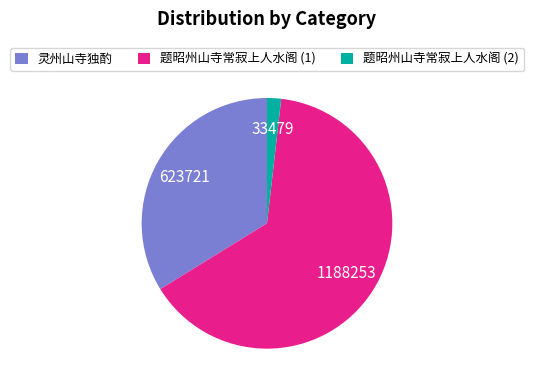

True or false: 题昭州山寺常寂上人水阁 (2) accounts for 2% of the total.

True